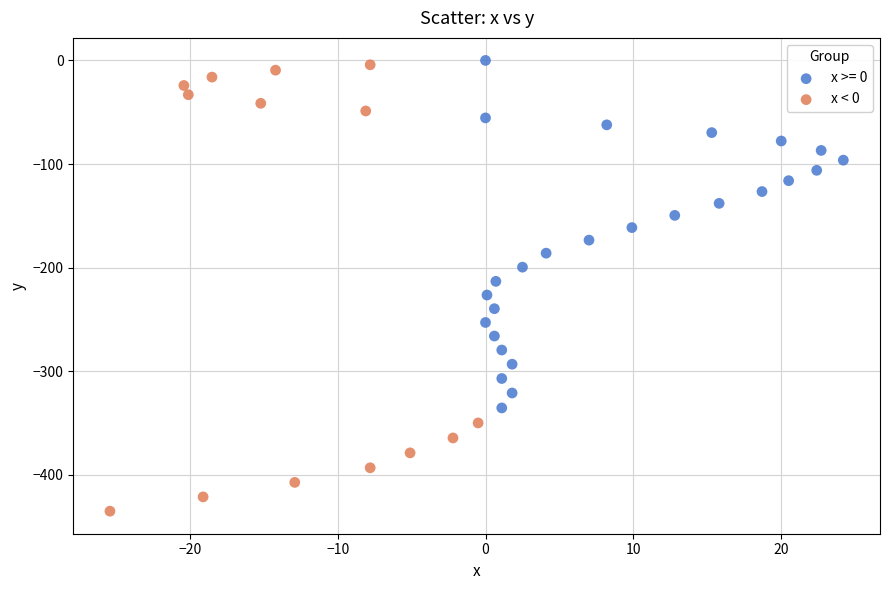

Which series has the largest Y range (max minus min)?

x < 0